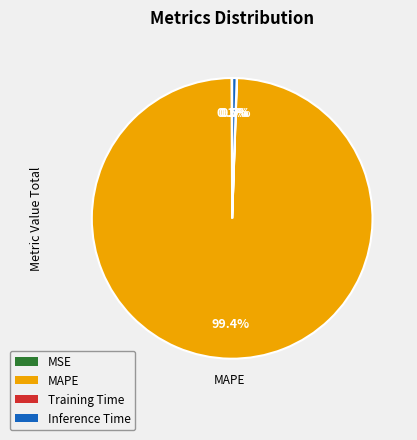

The Inference Time slice represents 11% of the pie. True or false?

False